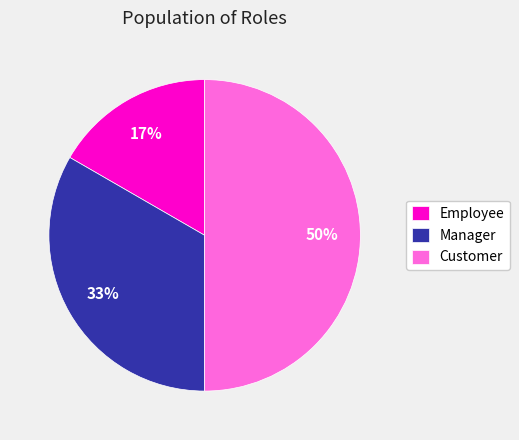

Approximately how many times larger is the value at Manager compared to Customer?

0.7